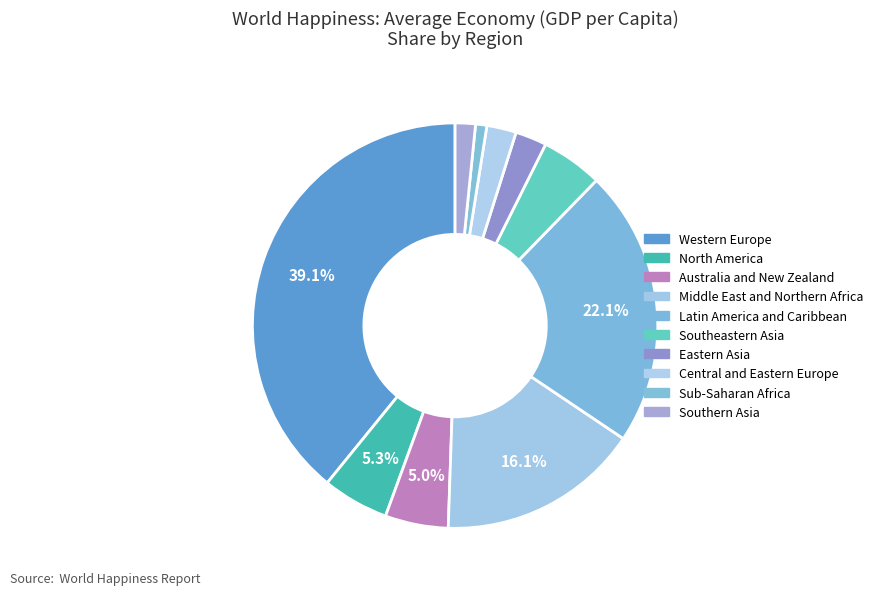

How many slices are in this pie chart?

10